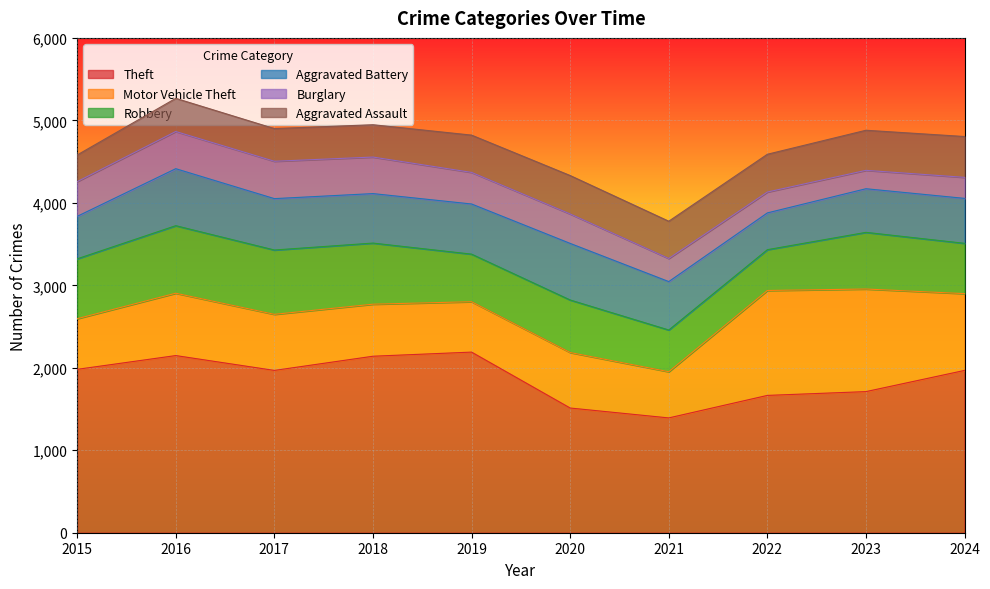

Count the number of categories in the chart.

10